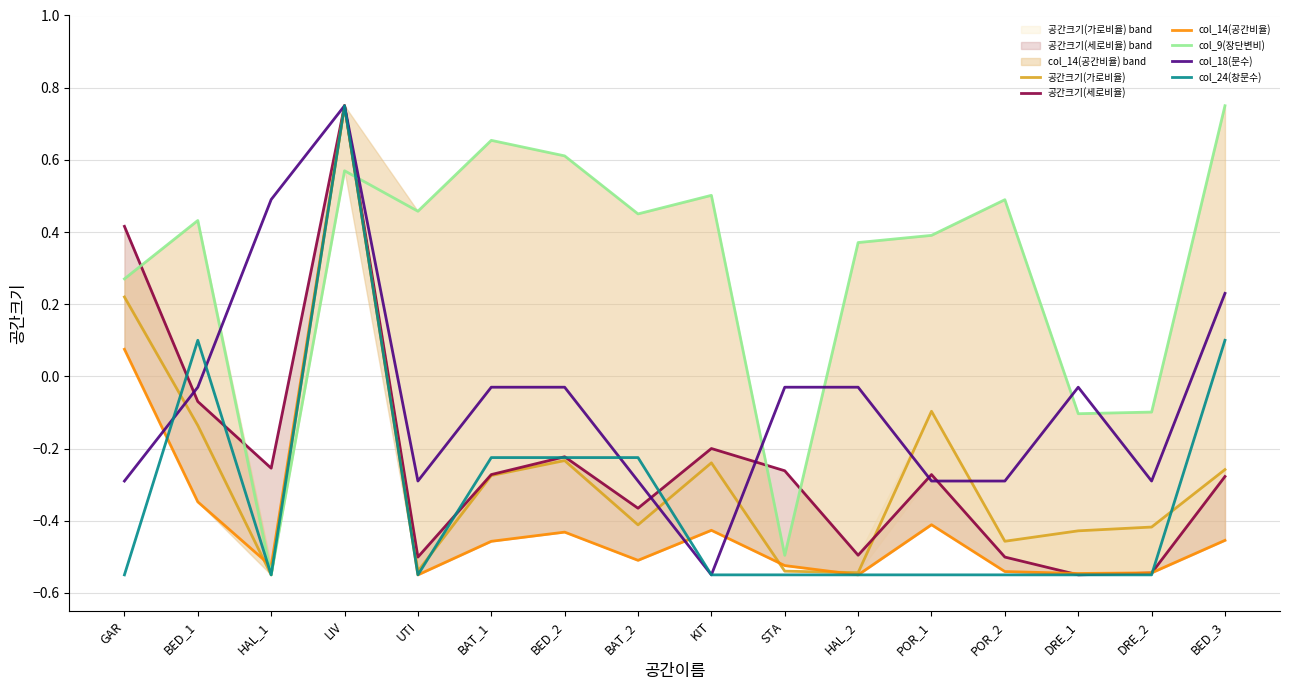

Reading left to right, transcribe all the data shown in this chart.

공간크기(가로비율): GAR=0.2	BED_1=-0.1	HAL_1=-0.6	LIV=0.8	UTI=-0.5	BAT_1=-0.3	BED_2=-0.2	BAT_2=-0.4	KIT=-0.2	STA=-0.5	HAL_2=-0.5	POR_1=-0.1	POR_2=-0.5	DRE_1=-0.4	DRE_2=-0.4	BED_3=-0.3
공간크기(세로비율): GAR=0.4	BED_1=-0.1	HAL_1=-0.3	LIV=0.8	UTI=-0.5	BAT_1=-0.3	BED_2=-0.2	BAT_2=-0.4	KIT=-0.2	STA=-0.3	HAL_2=-0.5	POR_1=-0.3	POR_2=-0.5	DRE_1=-0.6	DRE_2=-0.5	BED_3=-0.3
col_14(공간비율): GAR=0.1	BED_1=-0.3	HAL_1=-0.5	LIV=0.8	UTI=-0.6	BAT_1=-0.5	BED_2=-0.4	BAT_2=-0.5	KIT=-0.4	STA=-0.5	HAL_2=-0.6	POR_1=-0.4	POR_2=-0.5	DRE_1=-0.5	DRE_2=-0.5	BED_3=-0.5
col_9(장단변비): GAR=0.3	BED_1=0.4	HAL_1=-0.6	LIV=0.6	UTI=0.5	BAT_1=0.7	BED_2=0.6	BAT_2=0.5	KIT=0.5	STA=-0.5	HAL_2=0.4	POR_1=0.4	POR_2=0.5	DRE_1=-0.1	DRE_2=-0.1	BED_3=0.8
col_18(문수): GAR=-0.3	BED_1=-0.0	HAL_1=0.5	LIV=0.8	UTI=-0.3	BAT_1=-0.0	BED_2=-0.0	BAT_2=-0.3	KIT=-0.6	STA=-0.0	HAL_2=-0.0	POR_1=-0.3	POR_2=-0.3	DRE_1=-0.0	DRE_2=-0.3	BED_3=0.2
col_24(창문수): GAR=-0.6	BED_1=0.1	HAL_1=-0.6	LIV=0.8	UTI=-0.6	BAT_1=-0.2	BED_2=-0.2	BAT_2=-0.2	KIT=-0.6	STA=-0.6	HAL_2=-0.6	POR_1=-0.6	POR_2=-0.6	DRE_1=-0.6	DRE_2=-0.6	BED_3=0.1